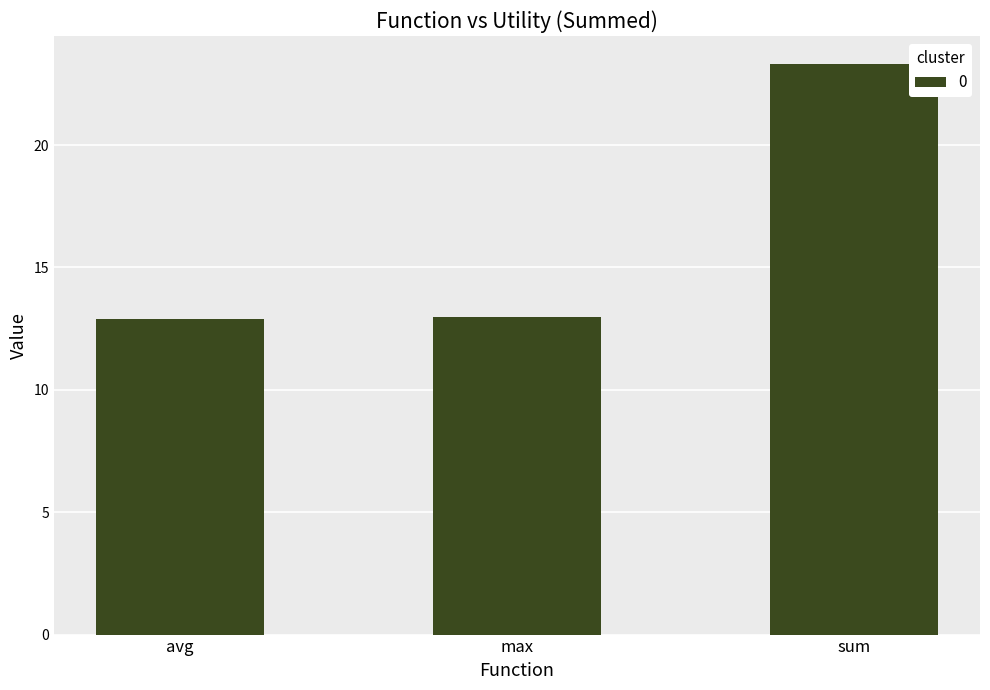

The chart shows a value of 5.5 at avg. True or false?

False